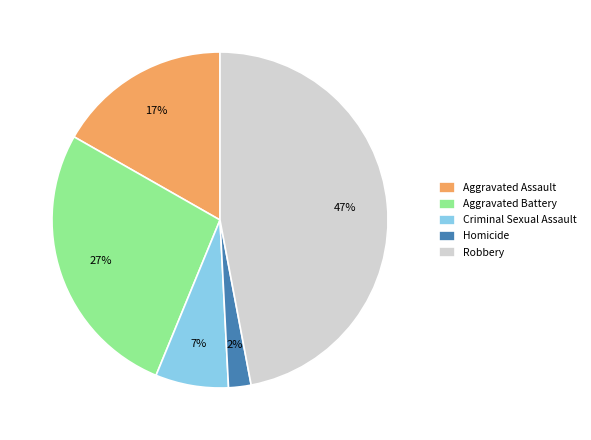

To the nearest percent, what percentage of the pie is Homicide?

2%